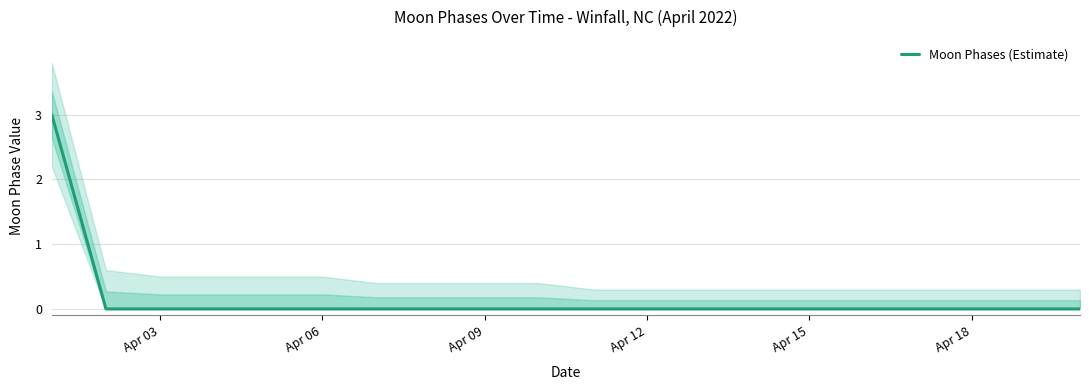

What is the greatest value displayed?

3